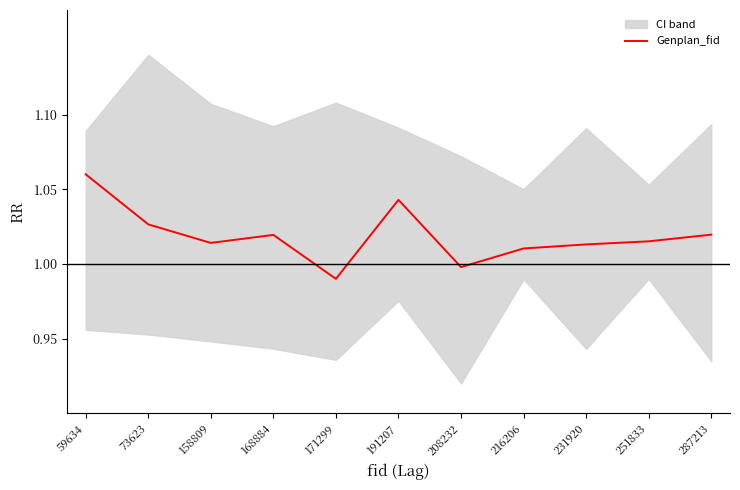

Which label corresponds to the largest value in the chart?

59634